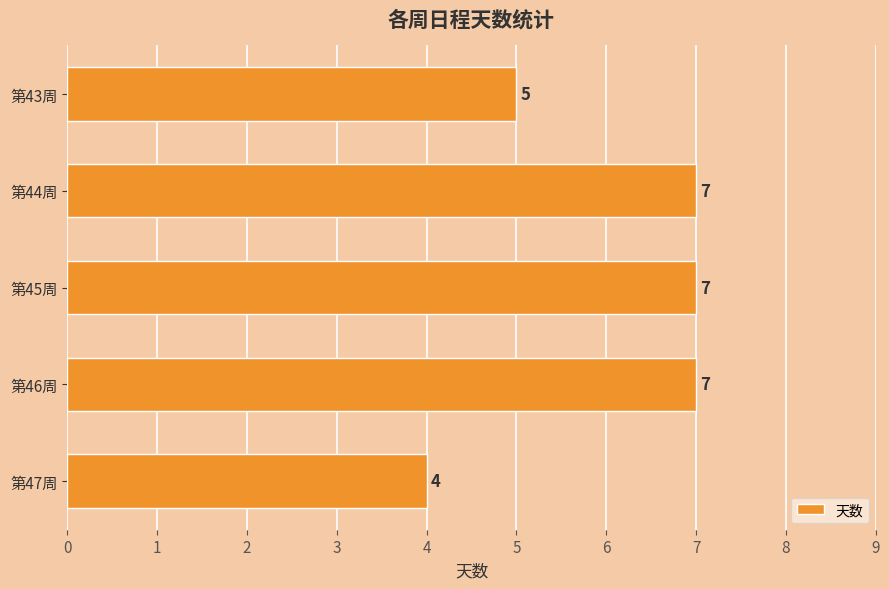

How many categories are shown in the chart?

5